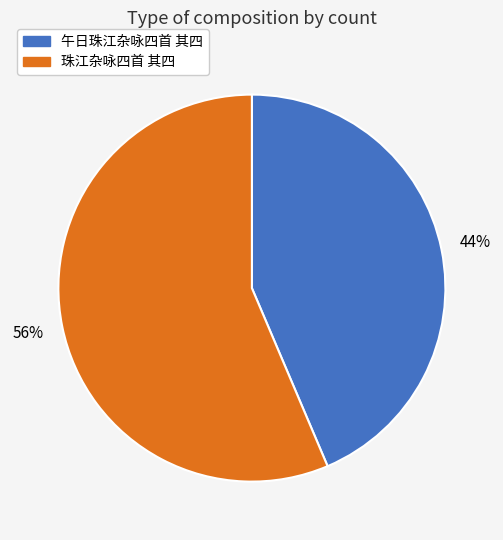

Which category has the biggest portion of the pie?

珠江杂咏四首 其四